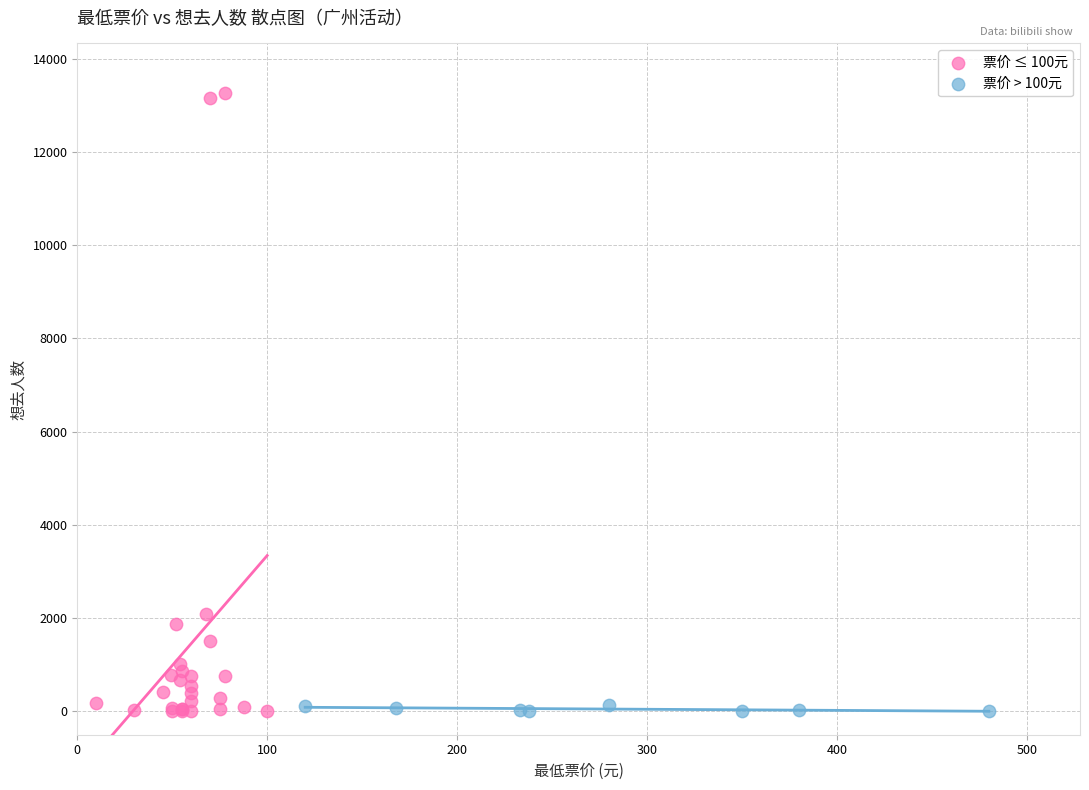

Which series has the widest spread of Y values?

票价 ≤ 100元